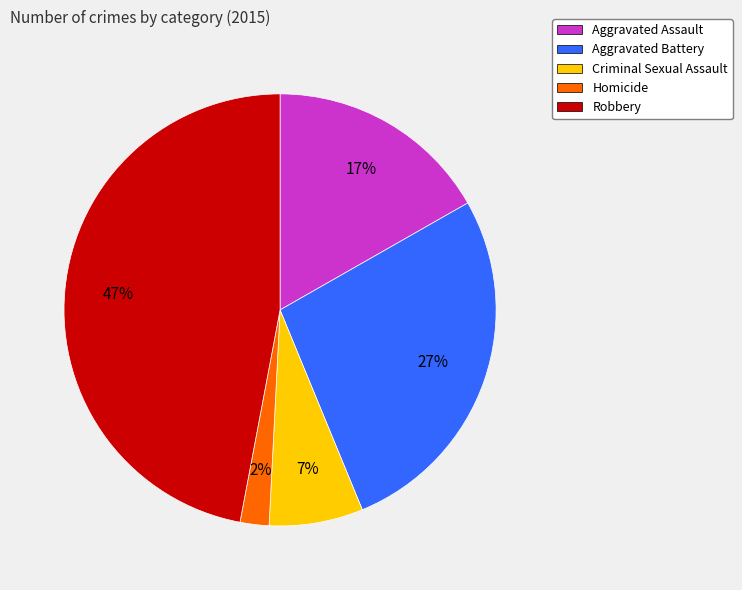

To the nearest percent, what percentage of the pie is Aggravated Battery?

27%